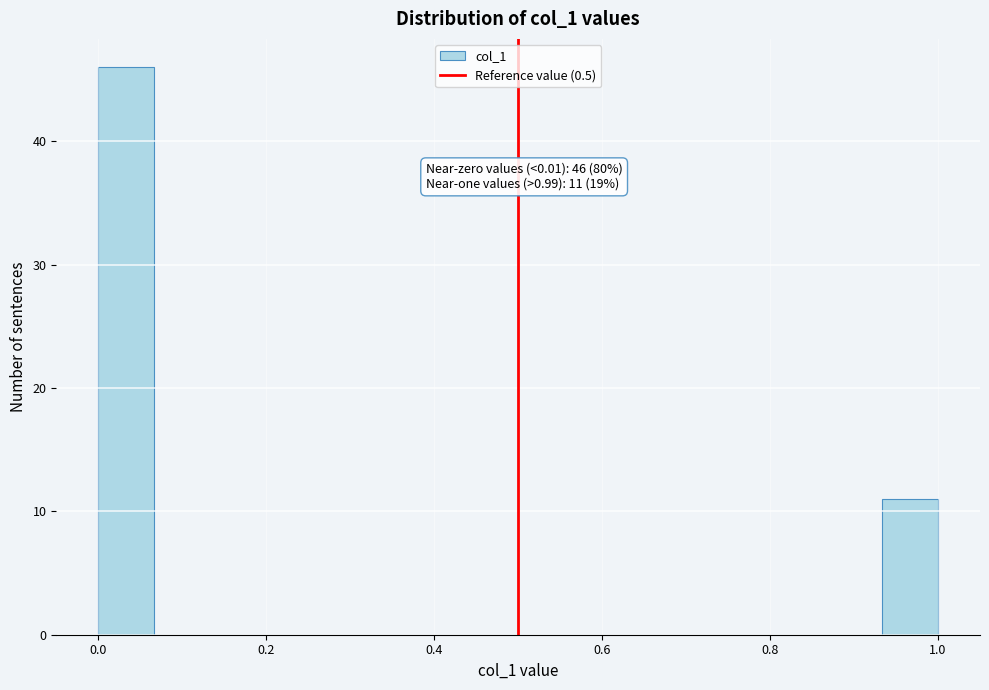

Around what value on the x-axis is the tallest bar? Give the approximate position of its centre, as read against the axis.

0.04